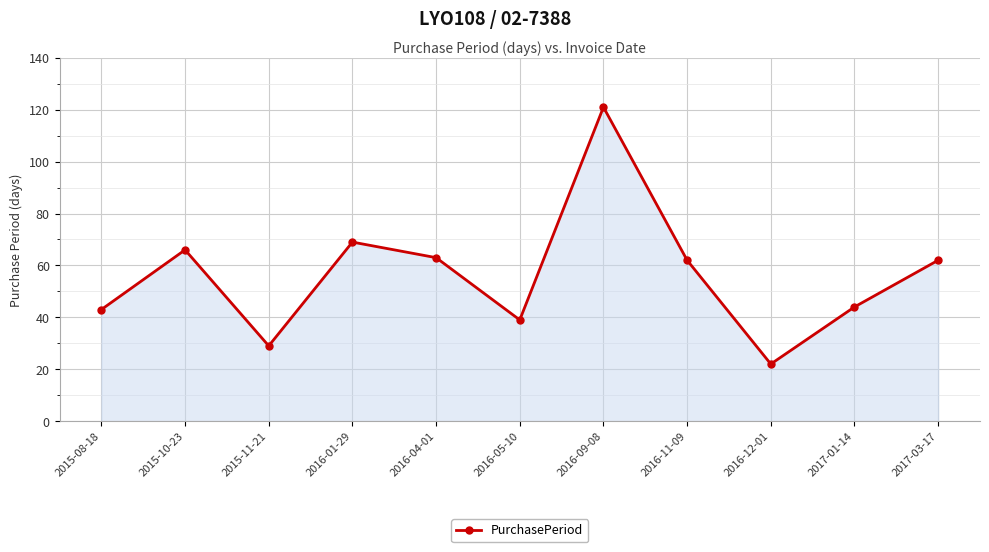

What is the label of the 2nd point from the left?

2015-10-23